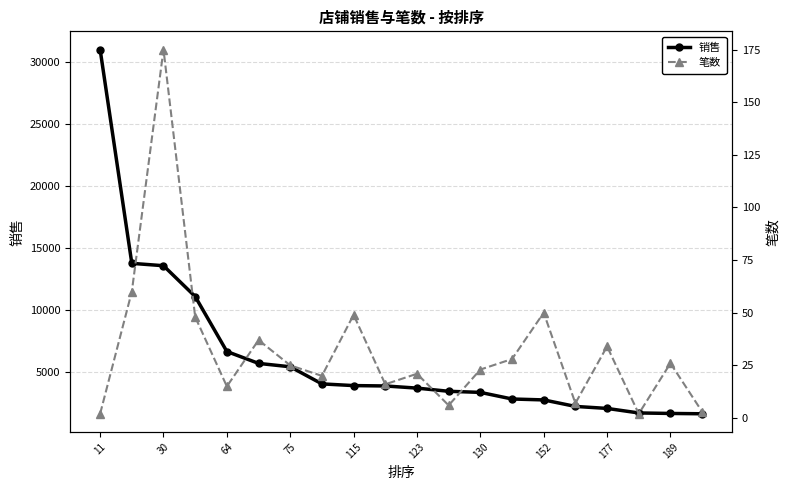

What is the maximum value for 销售?

30974.0